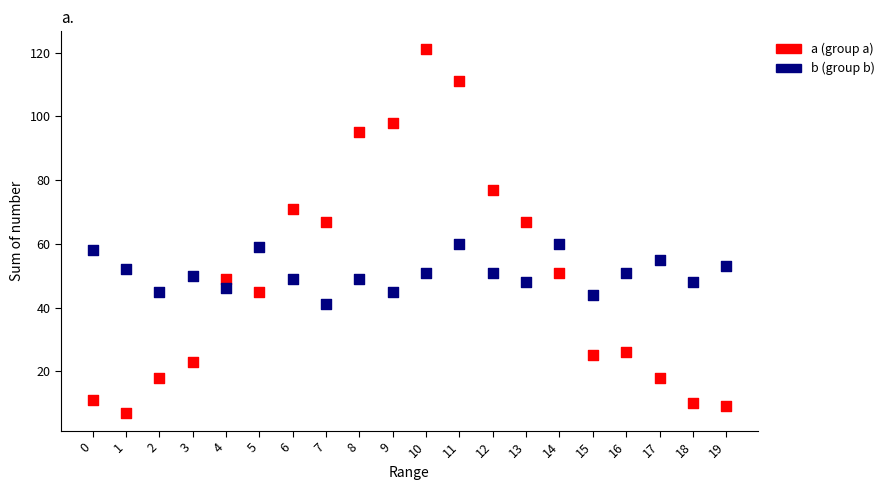

Which series has the largest Y range (max minus min)?

a (group a)